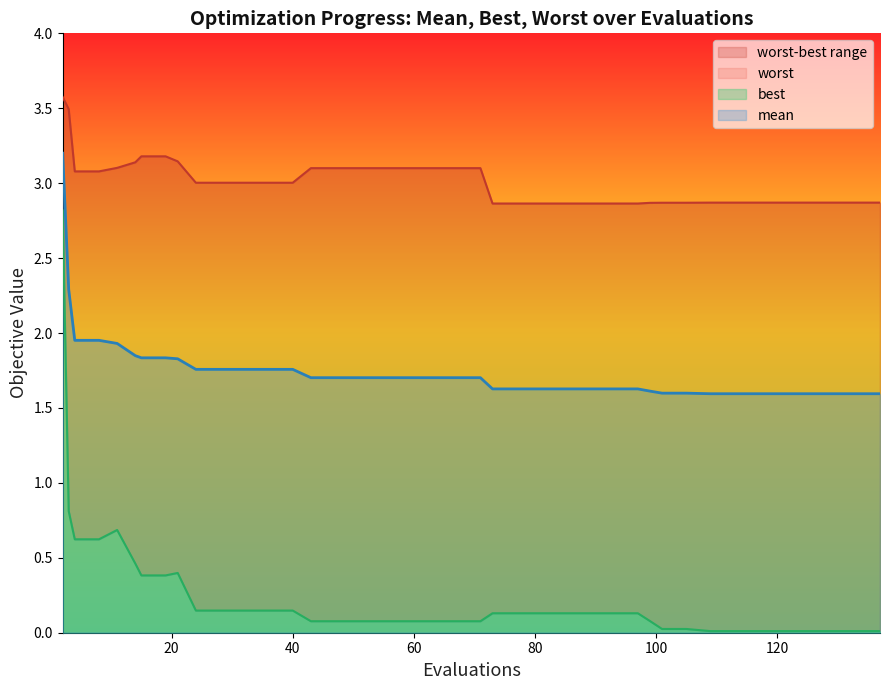

At how many categories does at least one series exceed 1?

40